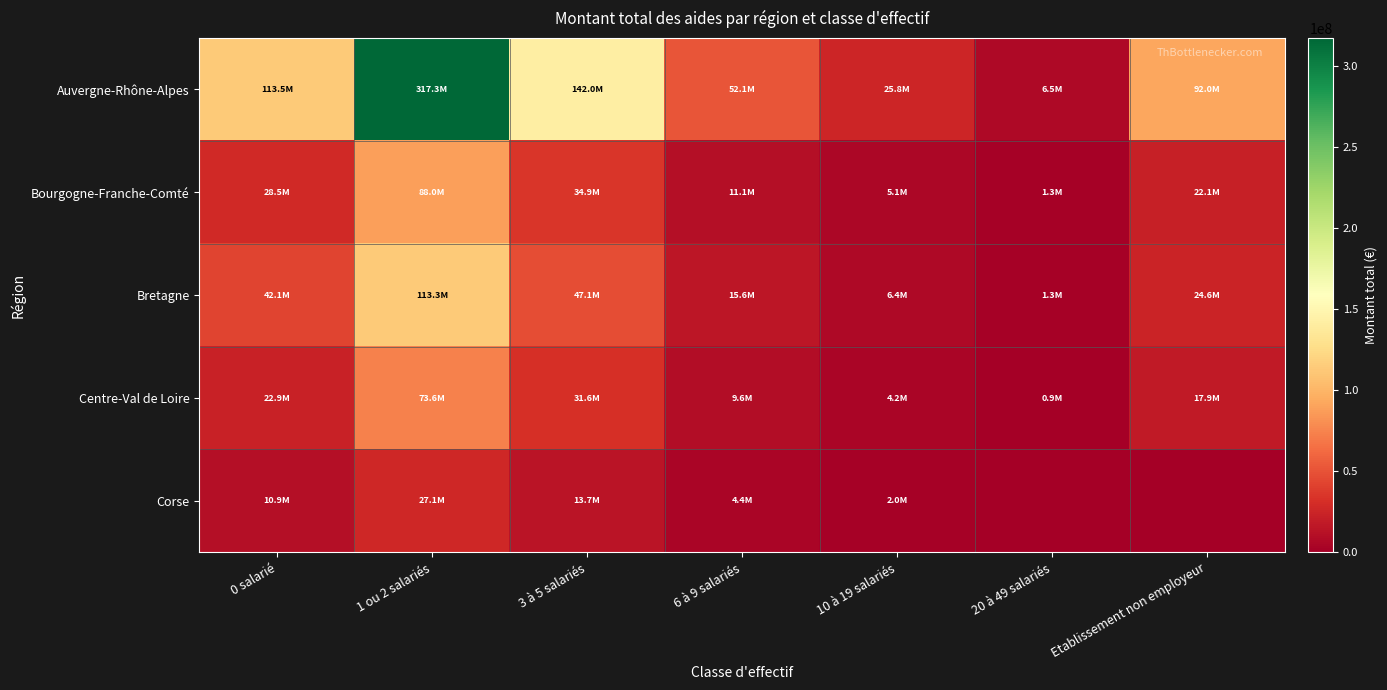

At how many categories does at least one series exceed 259348219?

1